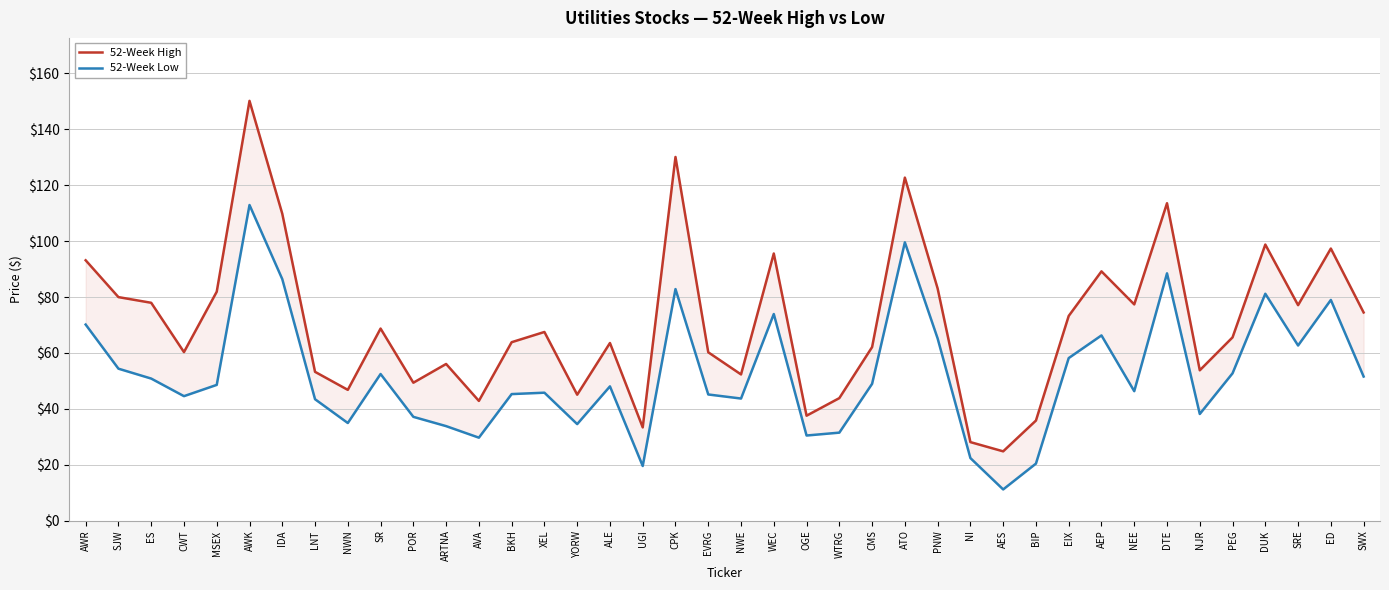

True or false: 52-Week High and 52-Week Low intersect in this chart.

False